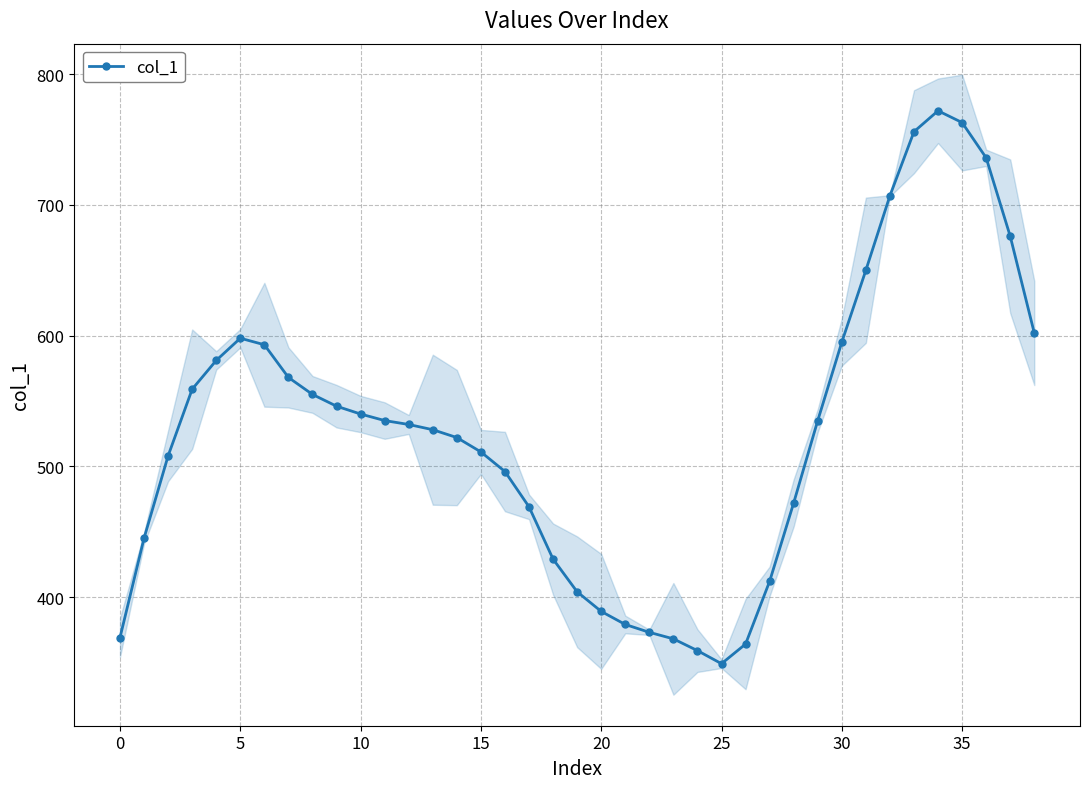

True or false: col_1 has more than 0 points higher than both neighbors.

True